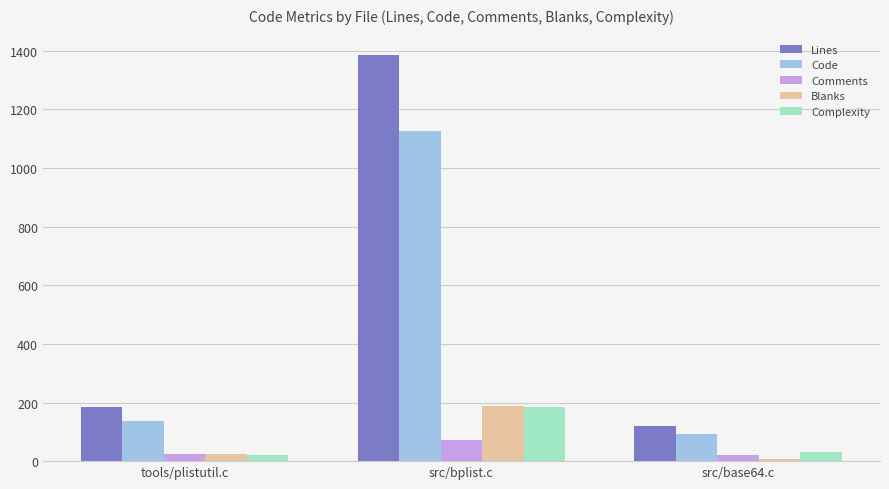

Which series has the largest range (max minus min)?

Lines